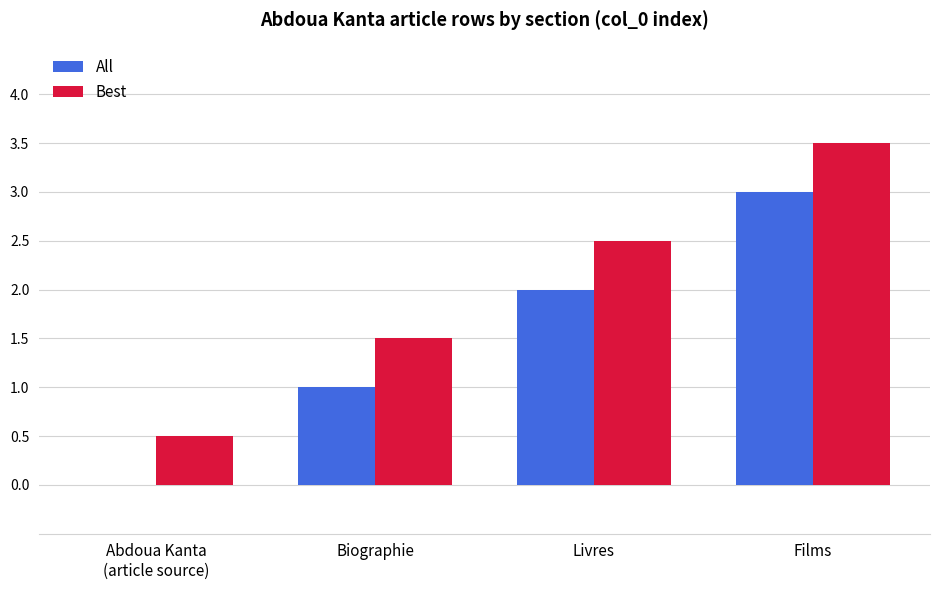

How many groups of bars are there?

4